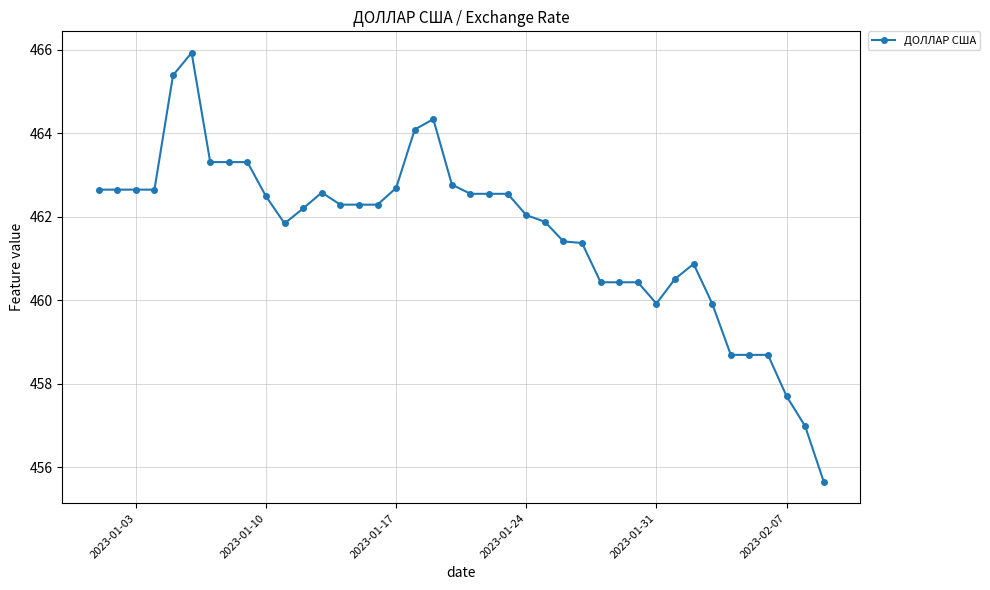

True or false: the data has more than 2 interior local peaks.

True